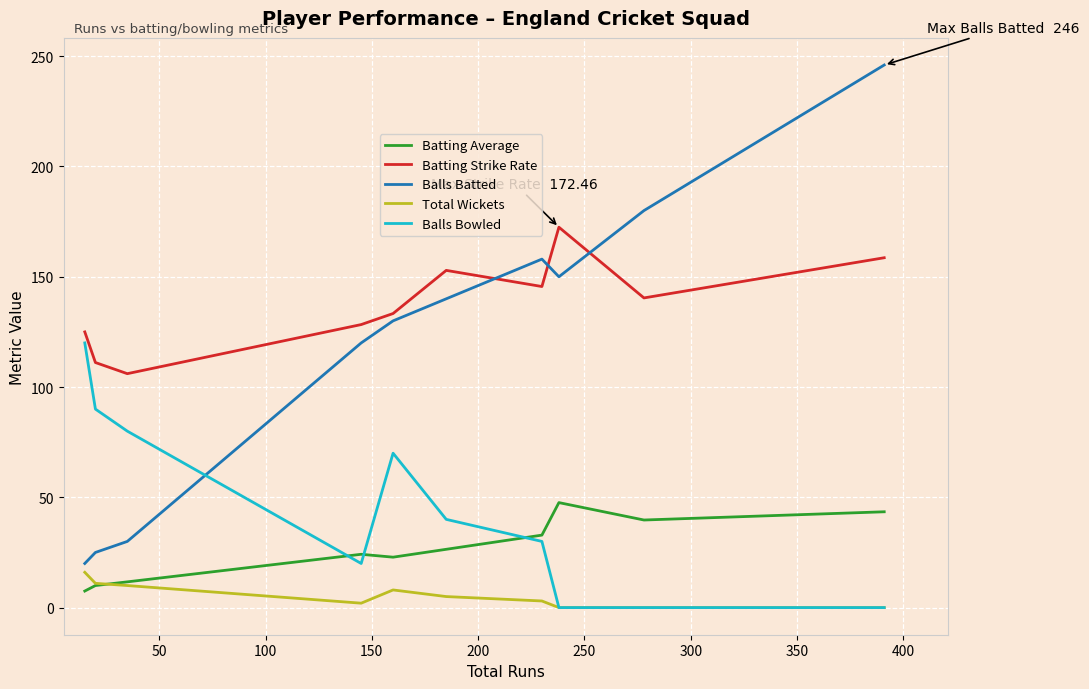

True or false: Balls Batted and Balls Bowled cross at least once.

True